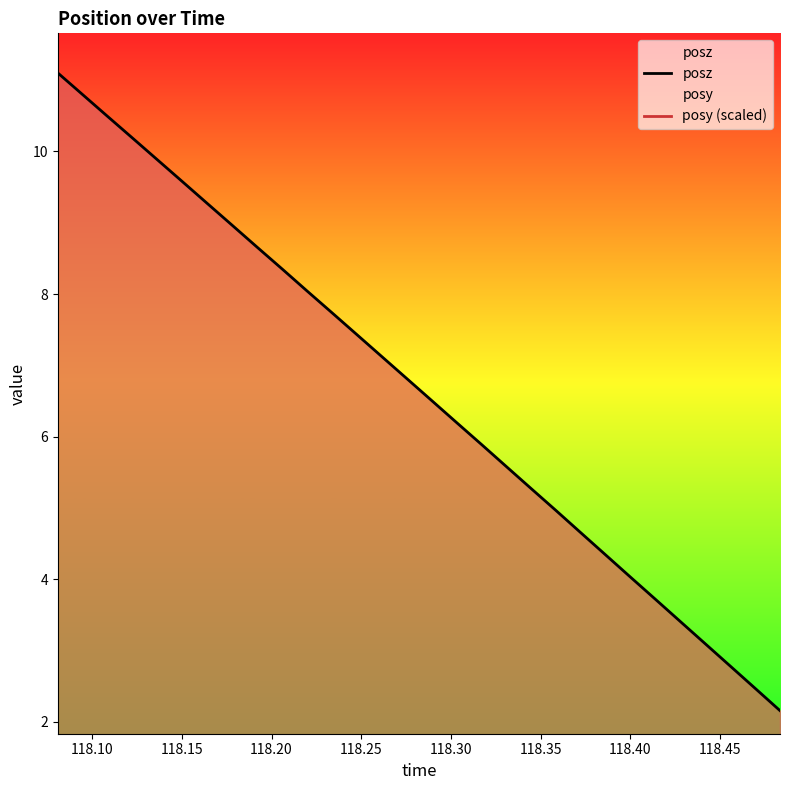

Reading right to left, list all the values displayed in this chart.

posz: 2.2	2.5	2.8	3.1	3.4	3.7	4.0	4.3	4.7	5.0	5.3	5.6	5.9	6.2	6.5	6.8	7.1	7.4	7.7	8.0	8.3	8.7	9.0	9.3	9.6	9.9	10.2	10.5	10.8	11.1
posy (scaled): 1.7	1.7	1.6	1.6	1.6	1.6	1.6	1.6	1.5	1.5	1.5	1.5	1.4	1.4	1.4	1.3	1.2	1.1	1.0	0.9	0.8	0.7	0.7	0.7	0.6	0.6	0.6	0.6	0.6	0.6